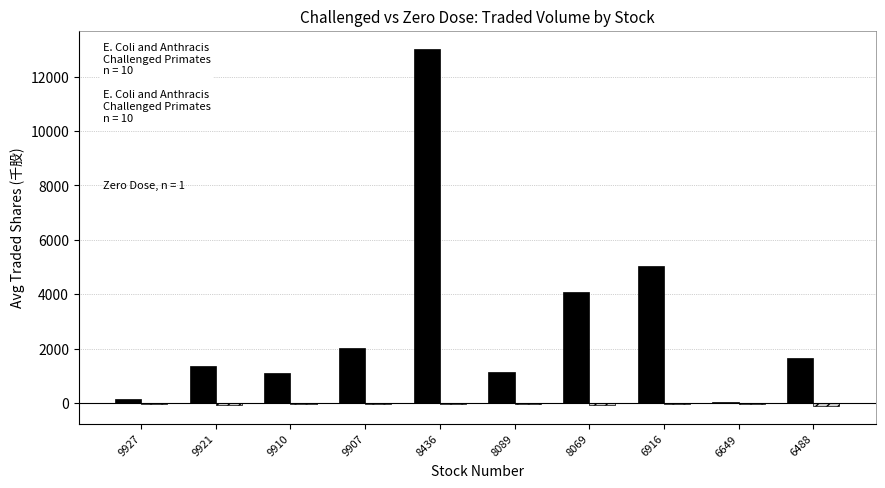

At which category is the sum across all series the highest?

8436